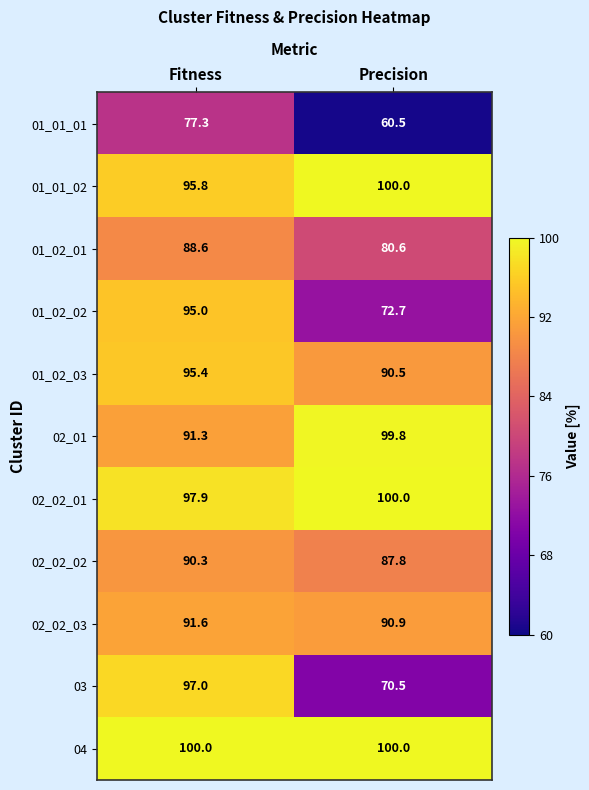

At which label does 01_02_01 reach its minimum?

Precision